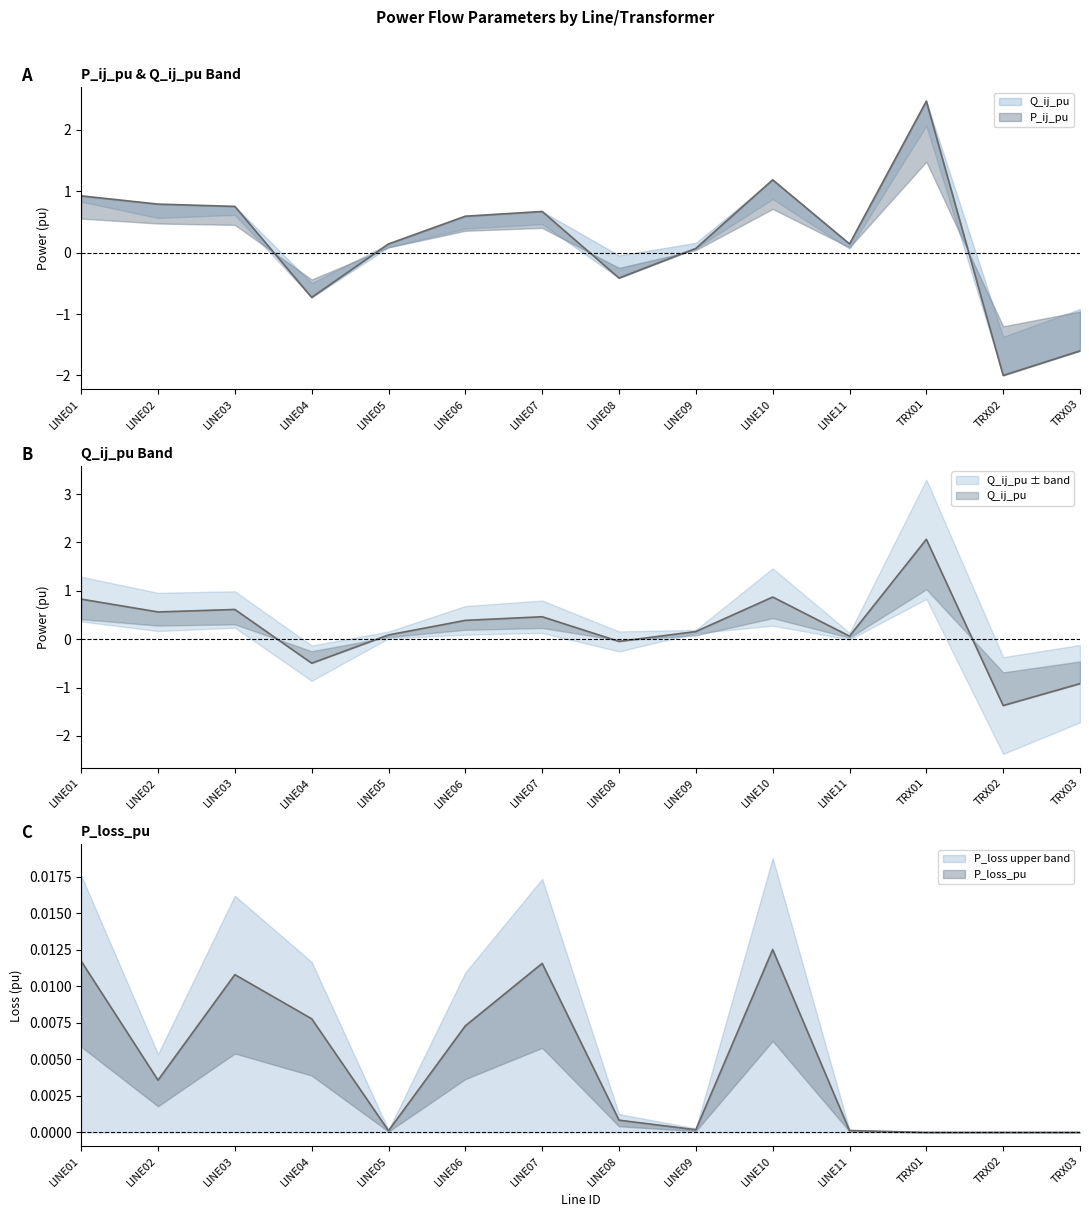

Between LINE02 and LINE07, which series saw the biggest shift?

P_ij_pu